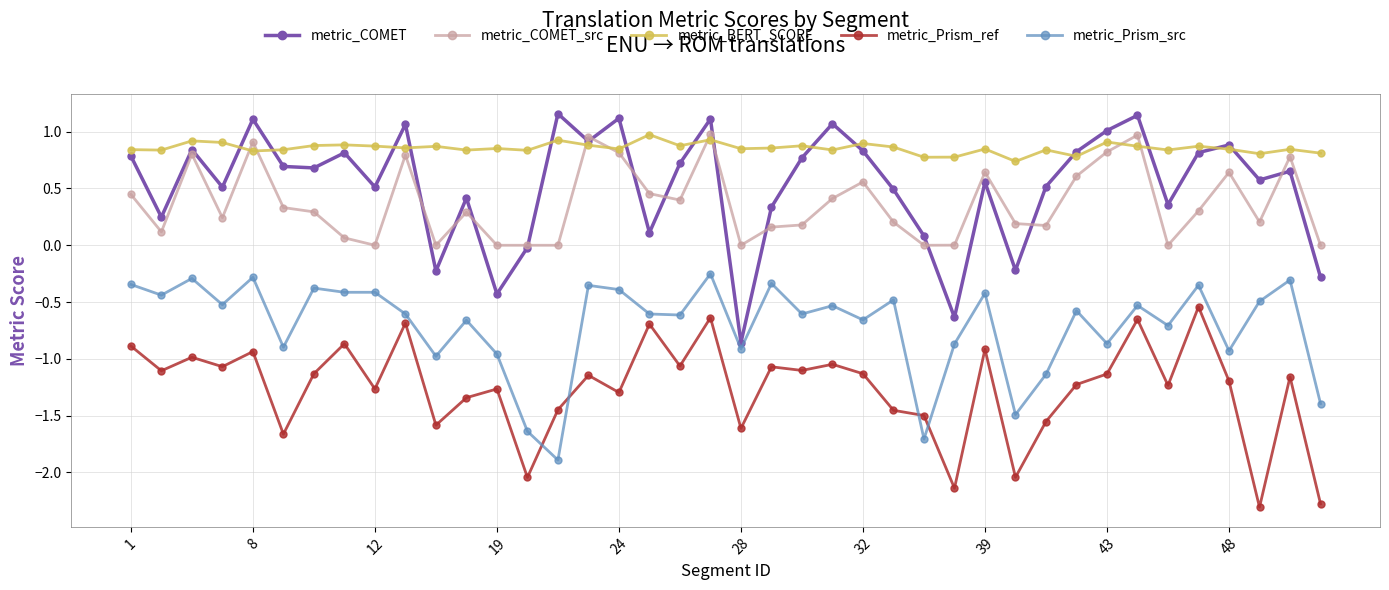

True or false: metric_BERT_SCORE has more than 2 interior local peaks.

True